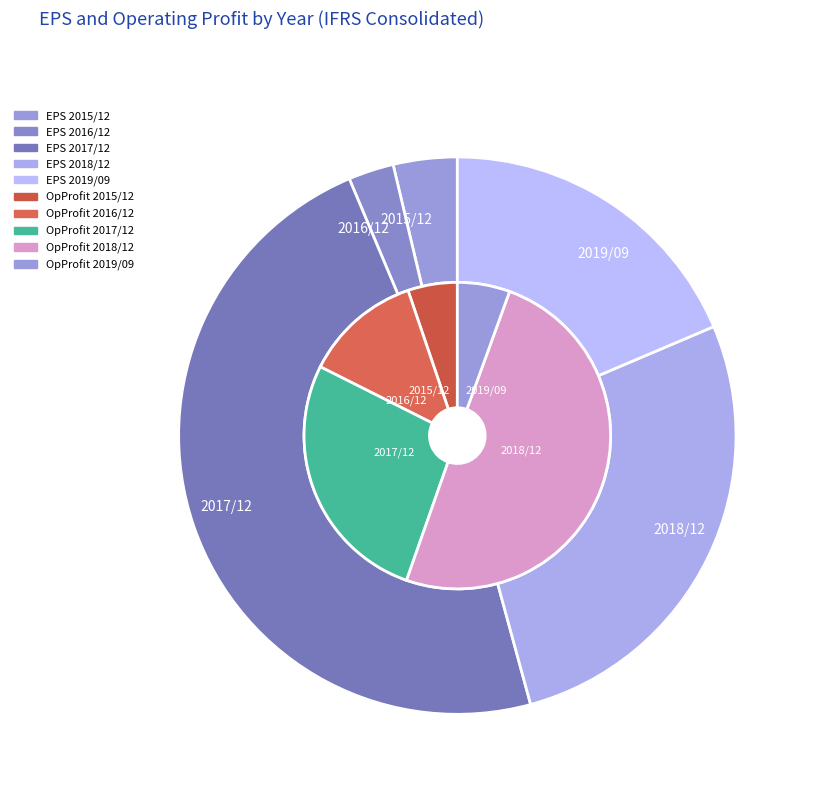

The 2016/12 slice represents 3% of the pie. True or false?

True